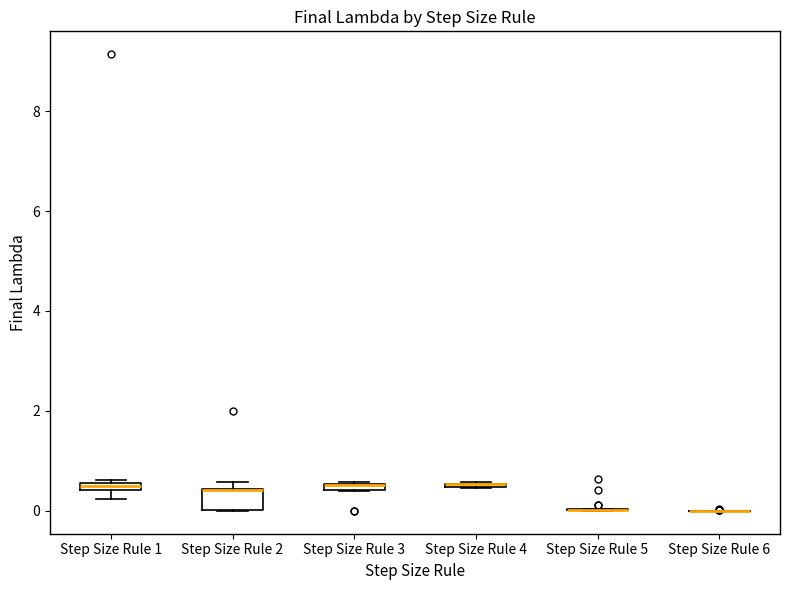

Which box is the tallest, from its lower edge to its upper edge?

Step Size Rule 2